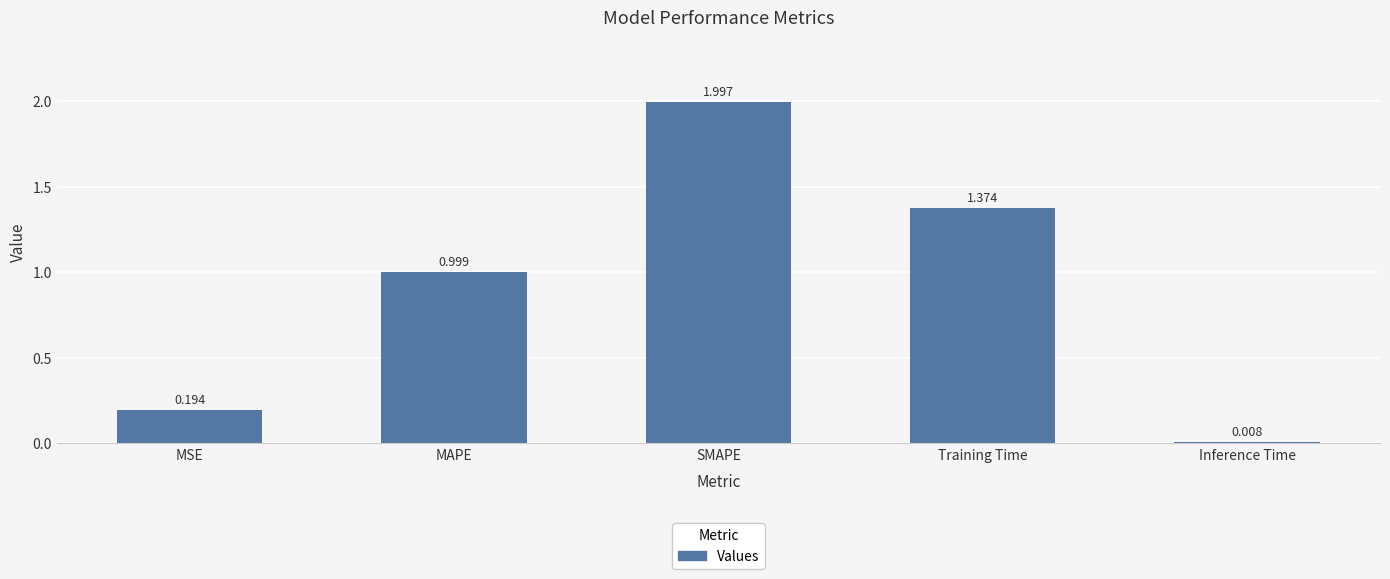

What is the greatest value displayed?

2.0